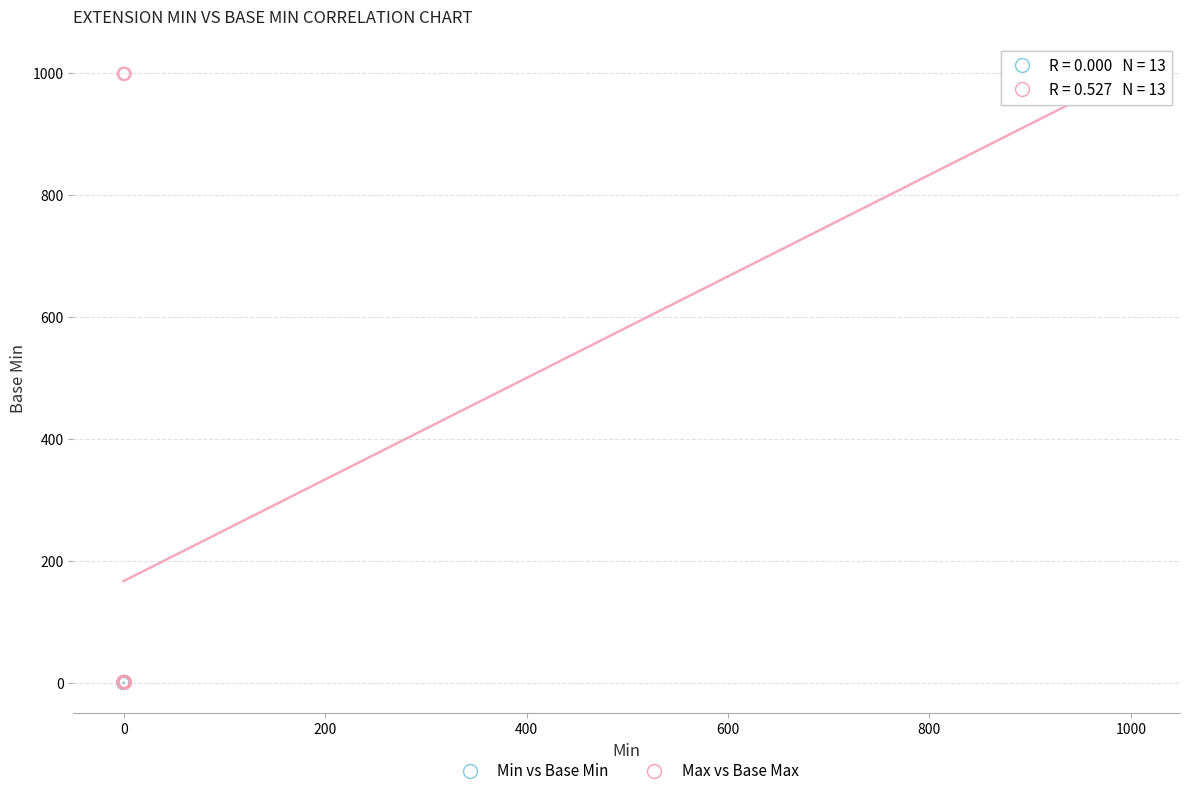

Which series has the widest spread of Y values?

Max vs Base Max